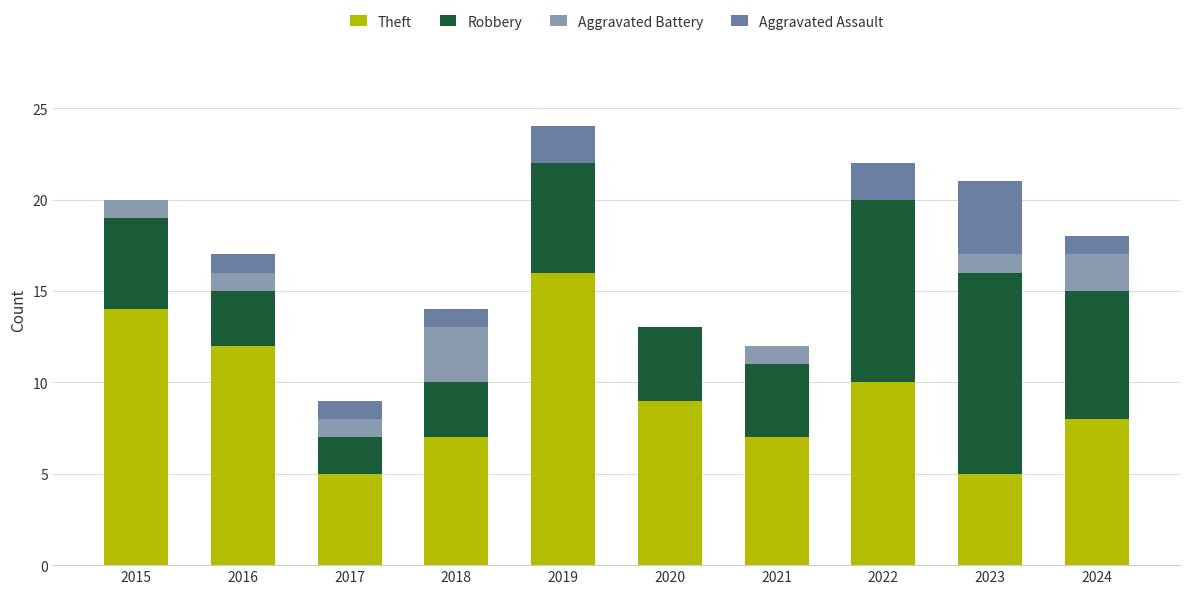

What is the total value across all series at 2023?

21